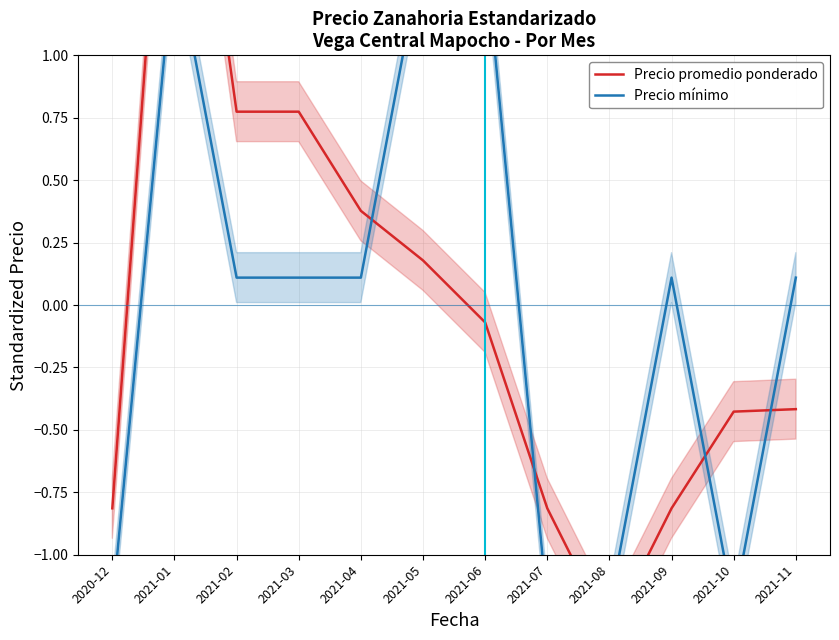

Between which two adjacent categories do Precio promedio ponderado and Precio mínimo first intersect?

2021-04 and 2021-05